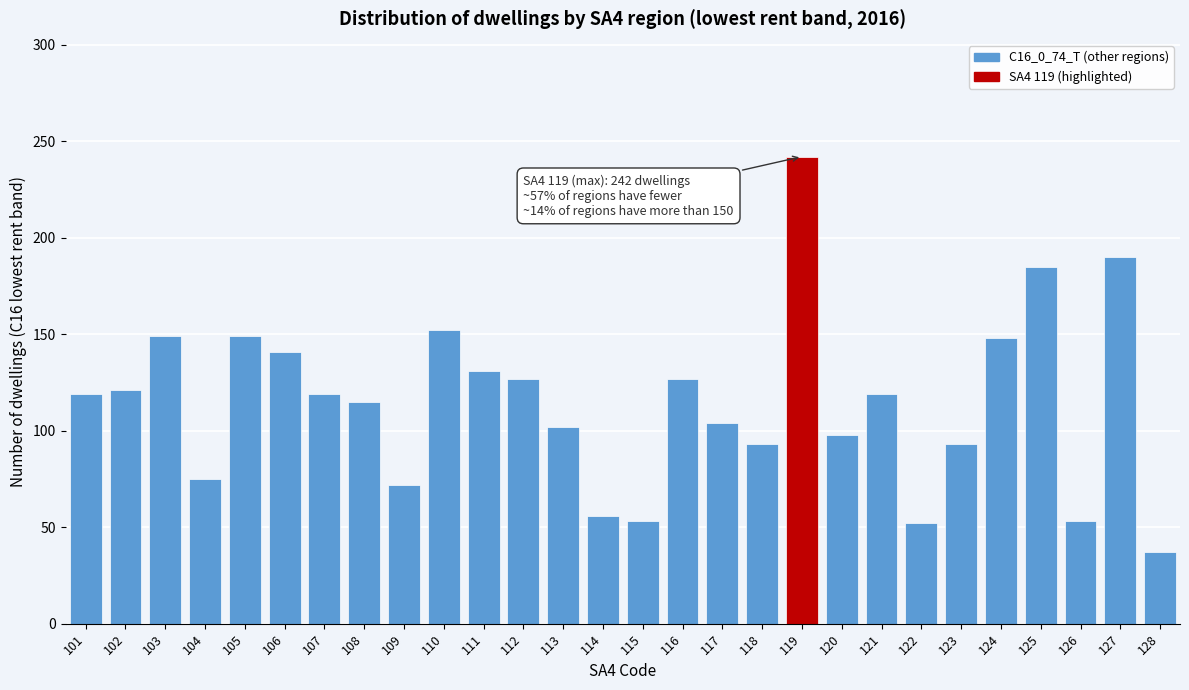

Which category has the highest value across all series?

119